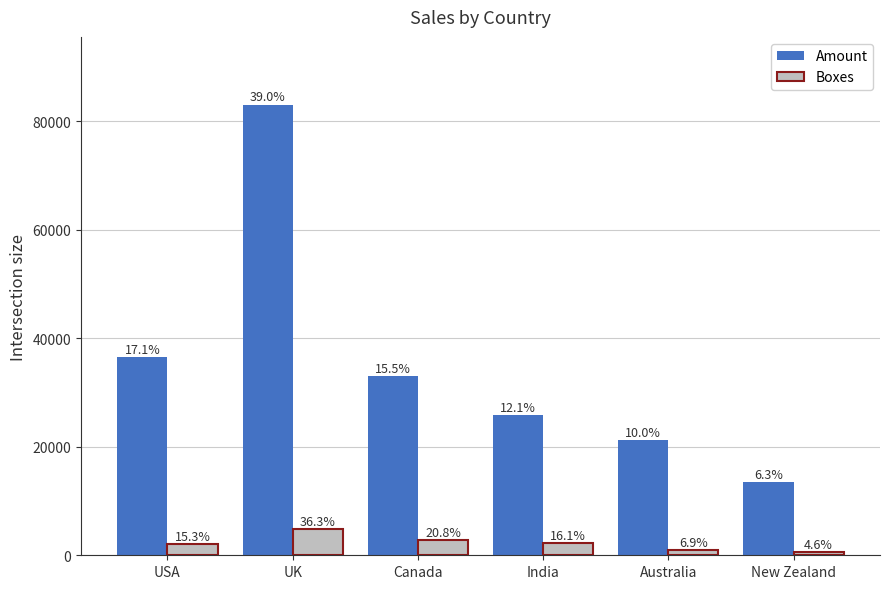

The Amount series shows 33111.0 at Canada. True or false?

True